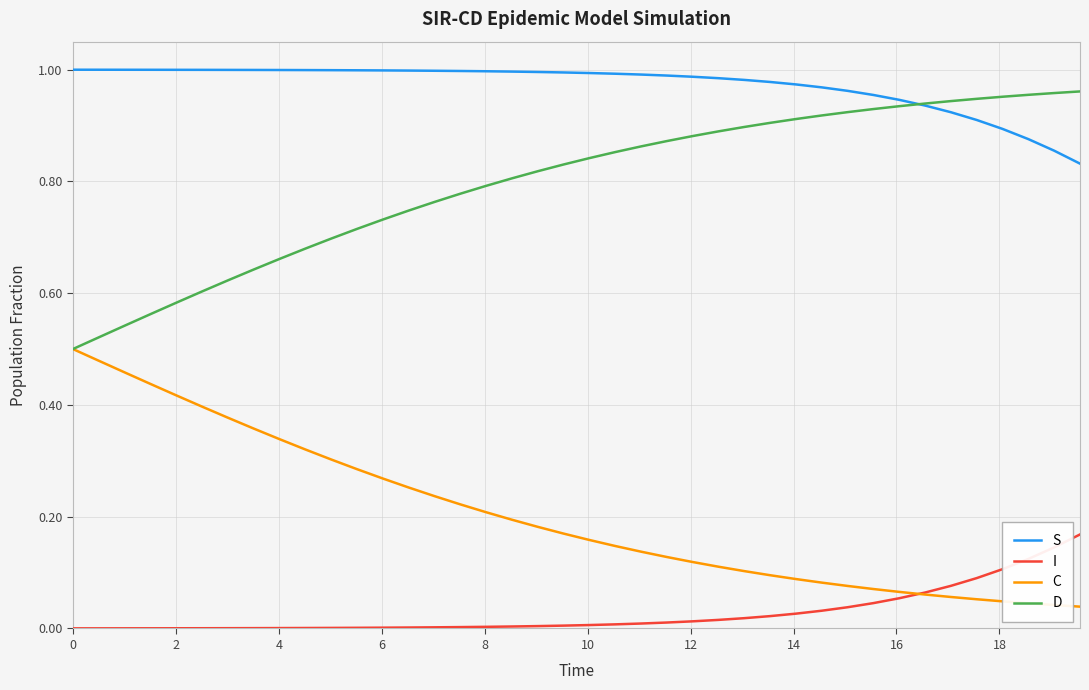

Rank the series by their average value, from highest to lowest.

S, D, C, I